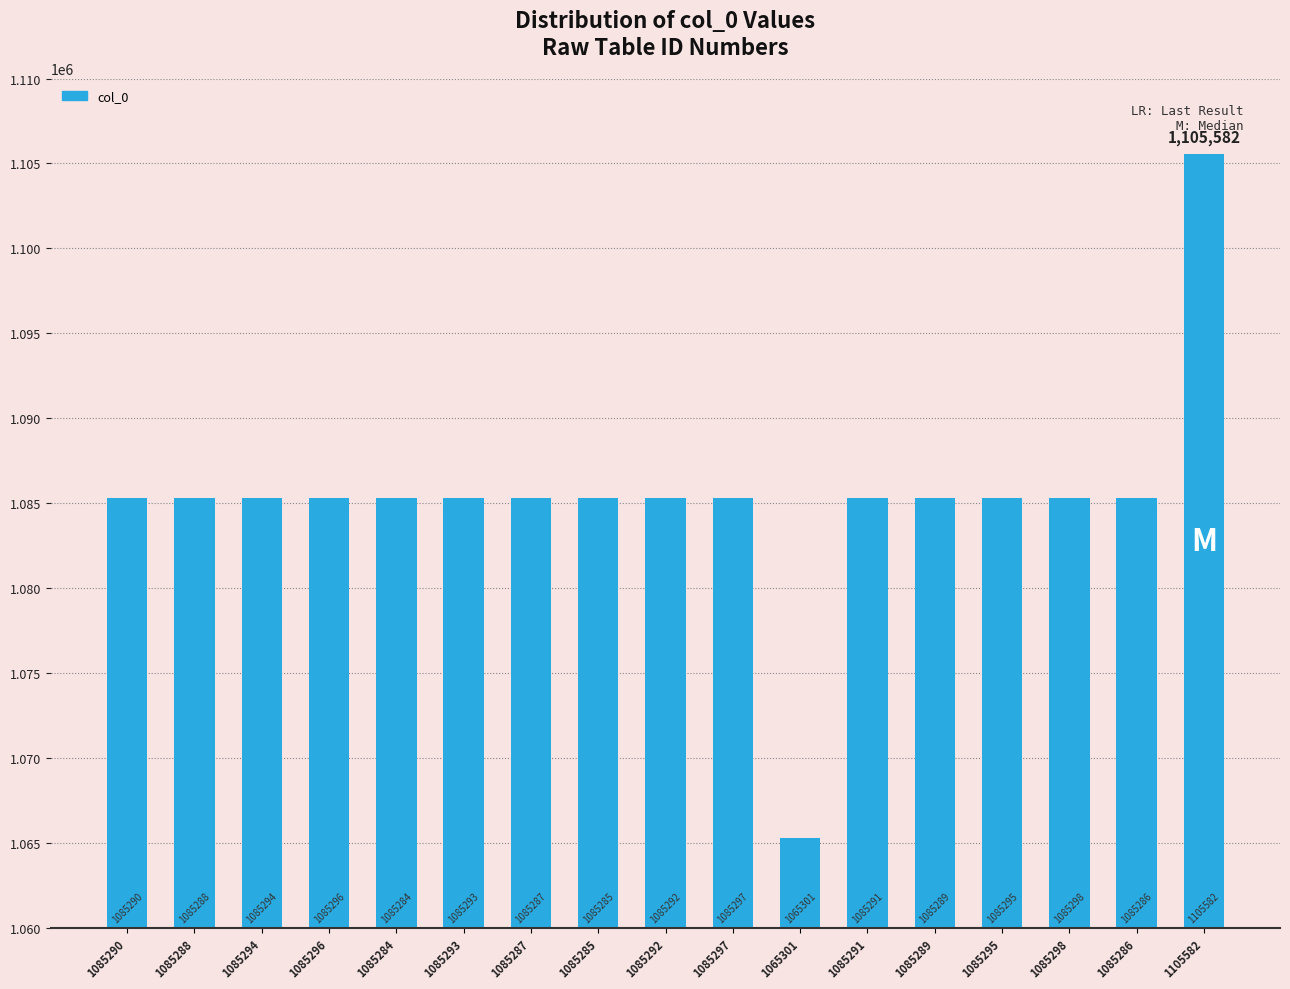

Approximately how many times larger is the value at 1085284 compared to 1085294?

1.0